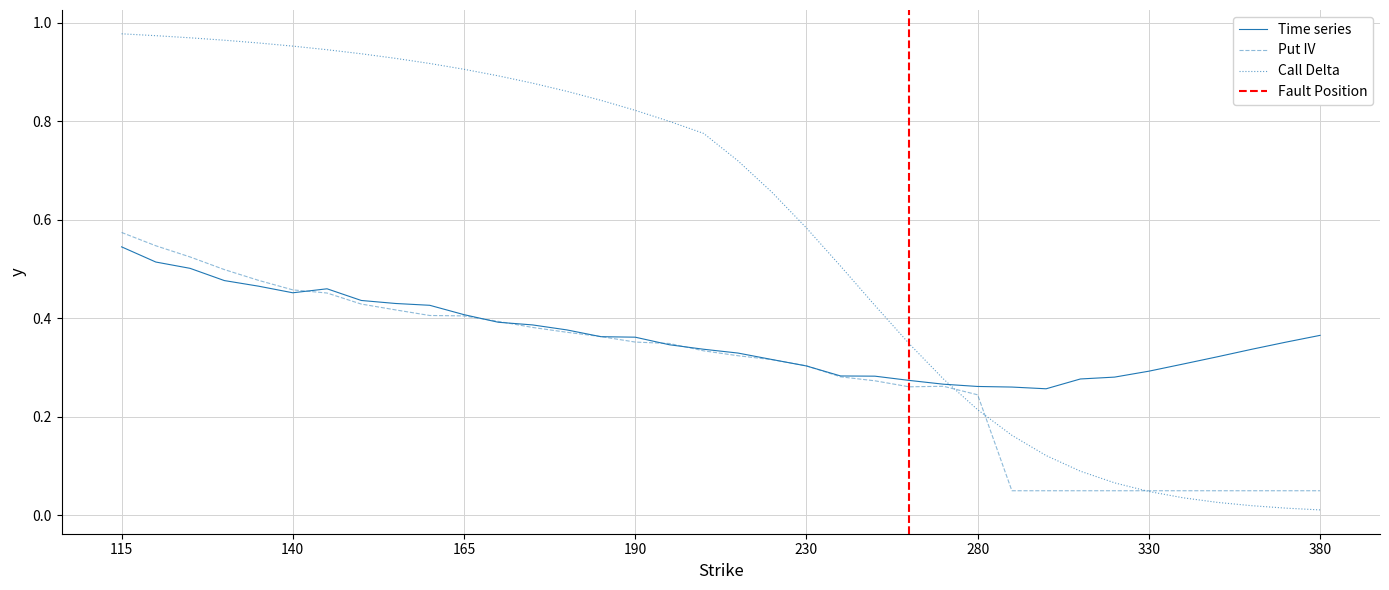

At which label does Time series reach its peak?

115